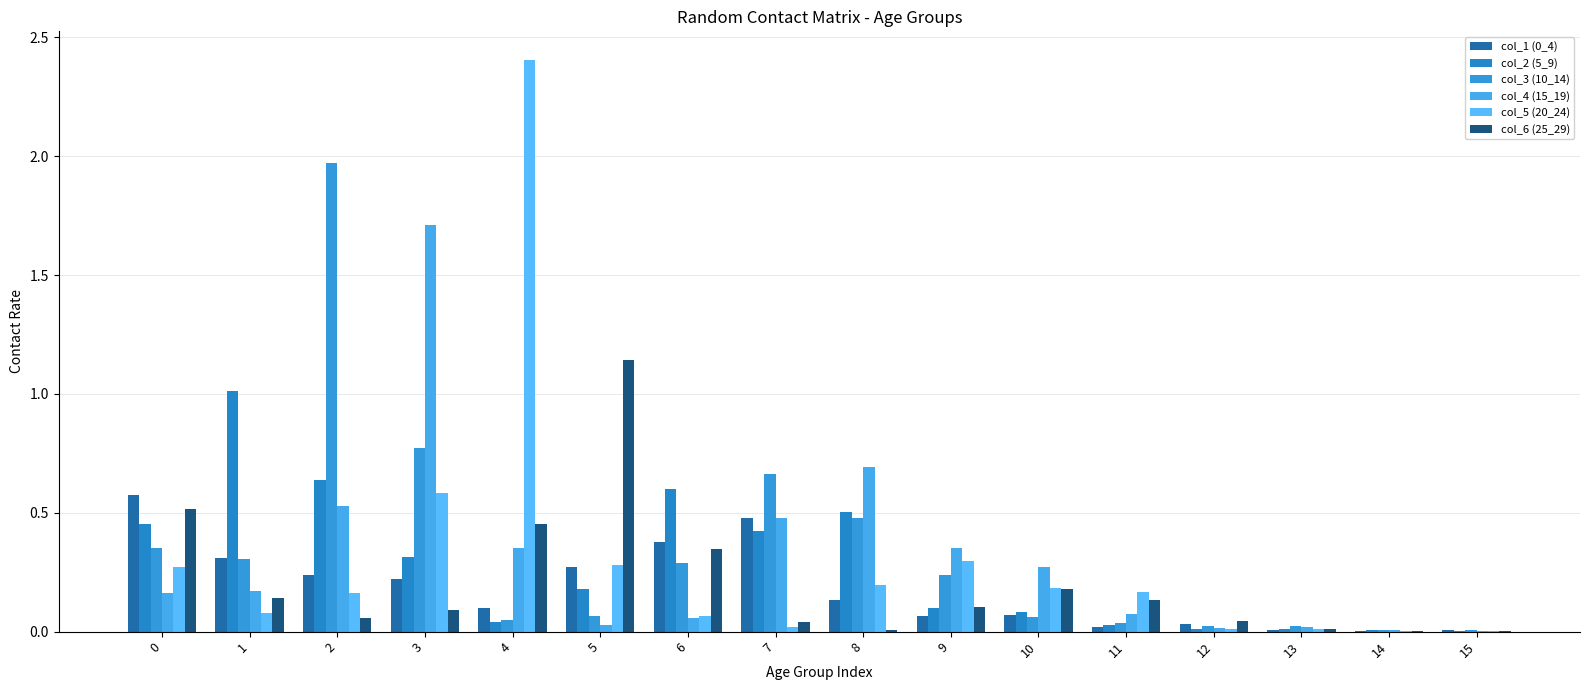

Which series changed the most between 5 and 8?

col_6 (25_29)